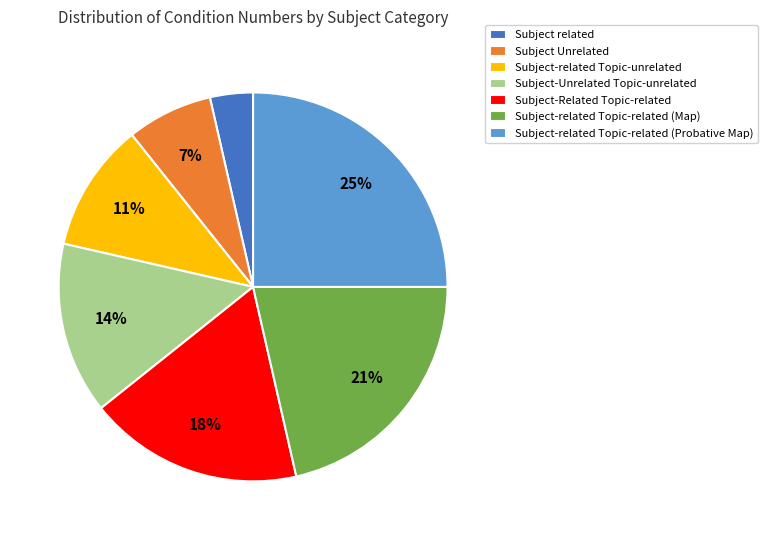

Is Subject-related Topic-related (Map) the majority of the pie?

No